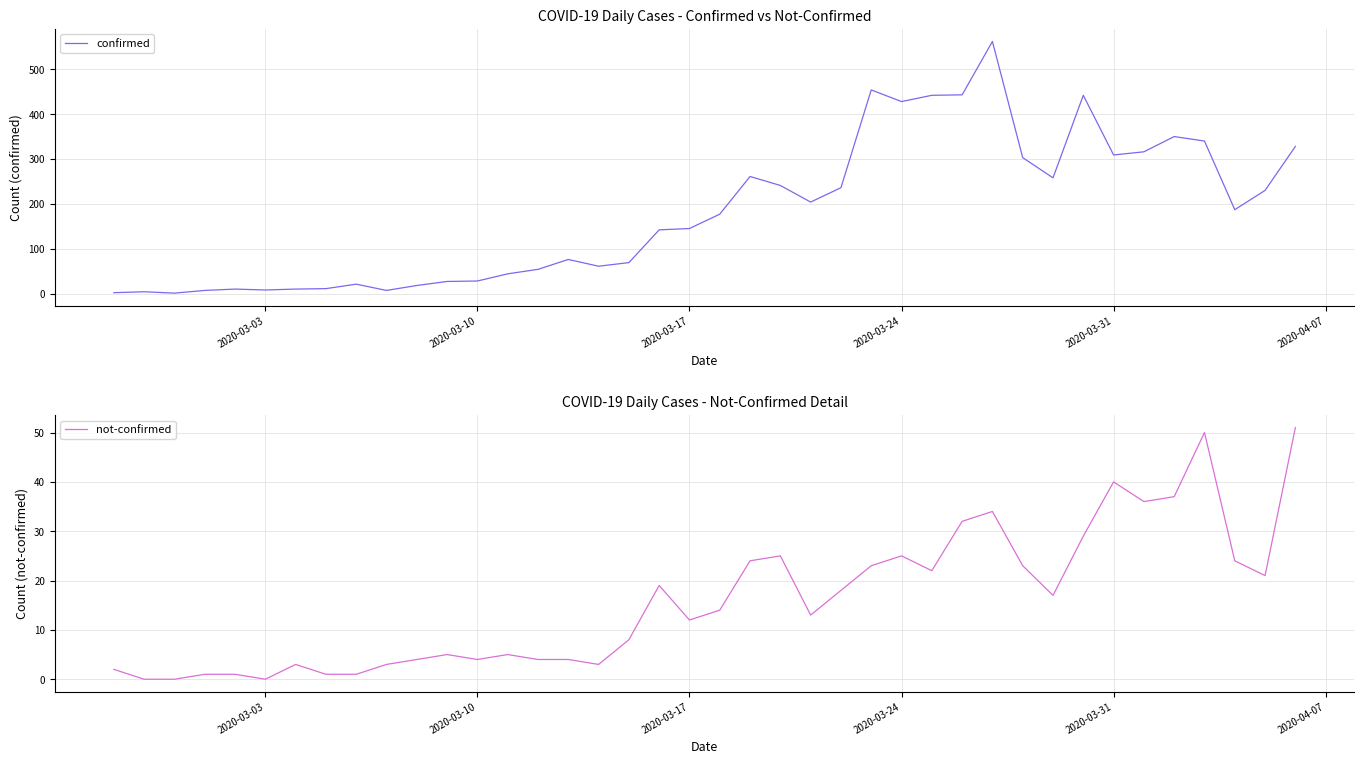

What is the highest value of the confirmed series?

562